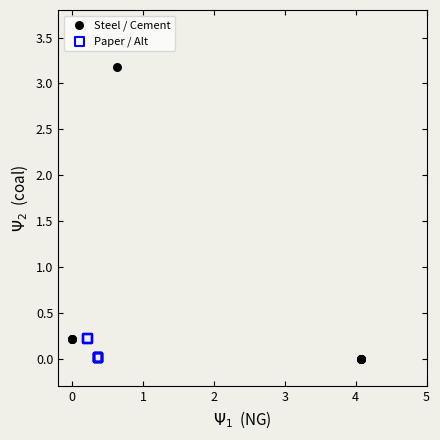

Which series reaches the maximum Y coordinate?

Steel / Cement